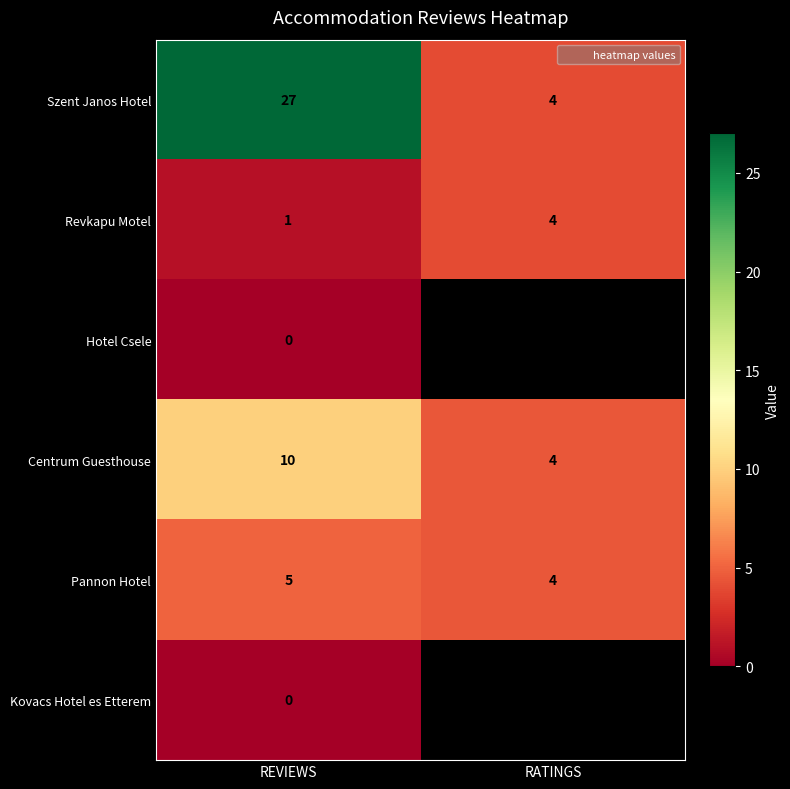

Rank the categories by Hotel Csele value from highest to lowest.

REVIEWS, RATINGS